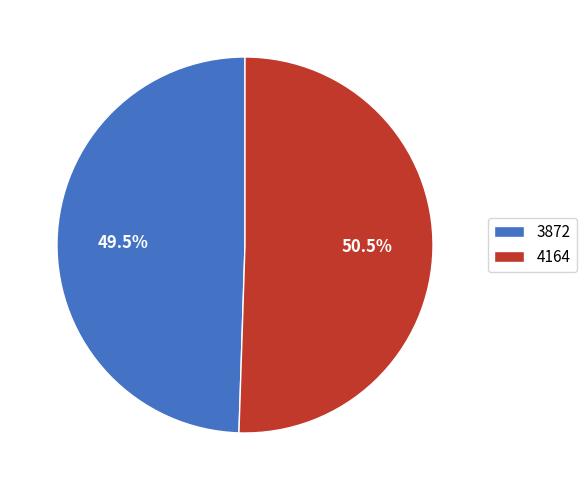

Combined, what portion of the pie is 4164 and 3872?

100.0%